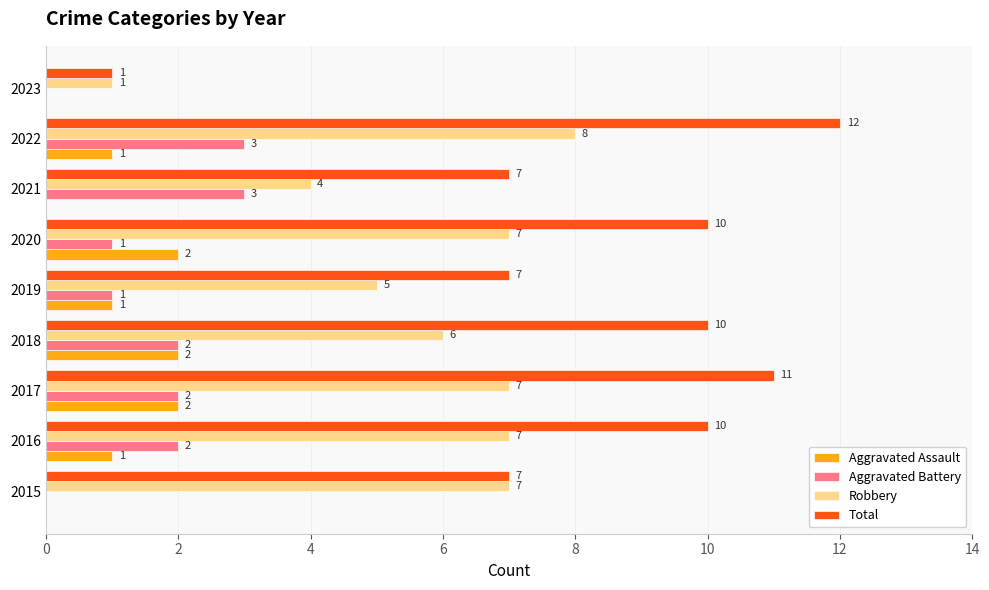

What is the maximum value for Aggravated Assault?

2